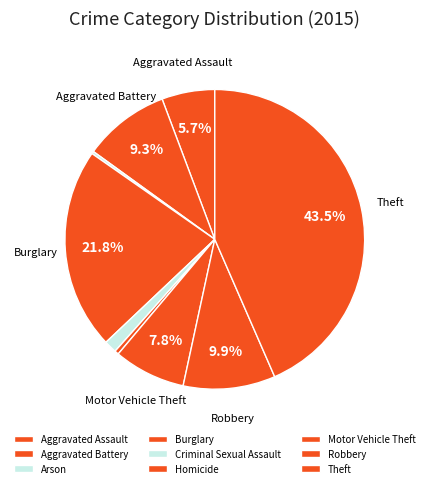

To the nearest percent, what portion does Theft represent?

43%